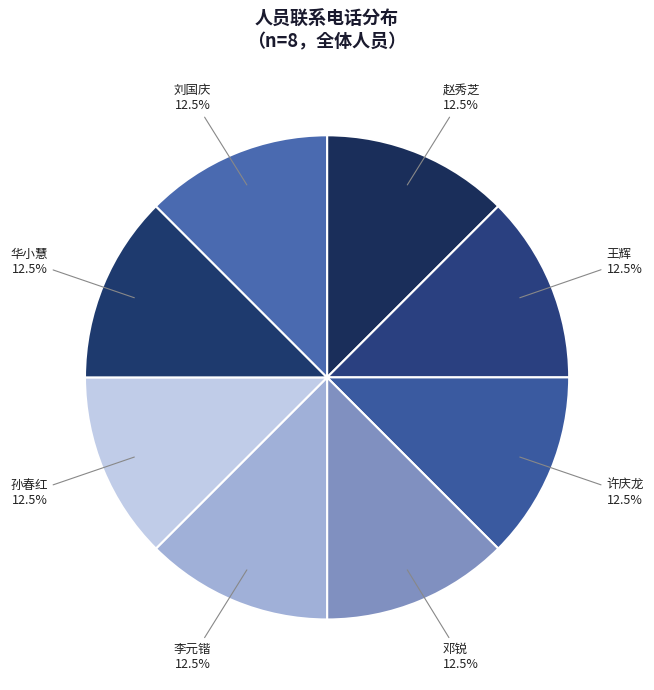

Count the number of slices in the pie.

8